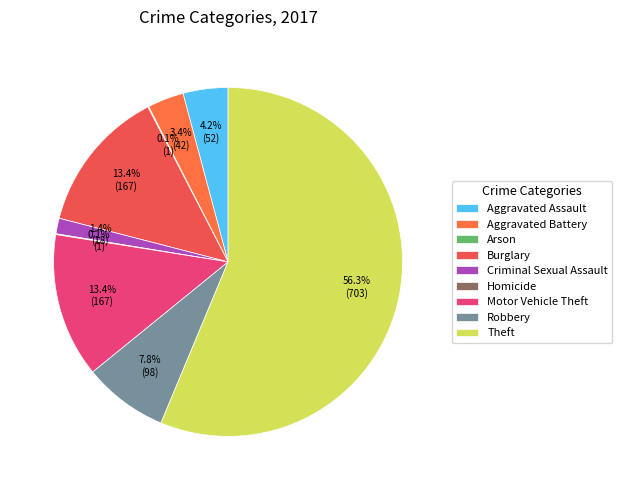

Approximately how many times larger is the value at Aggravated Battery compared to Criminal Sexual Assault?

2.3